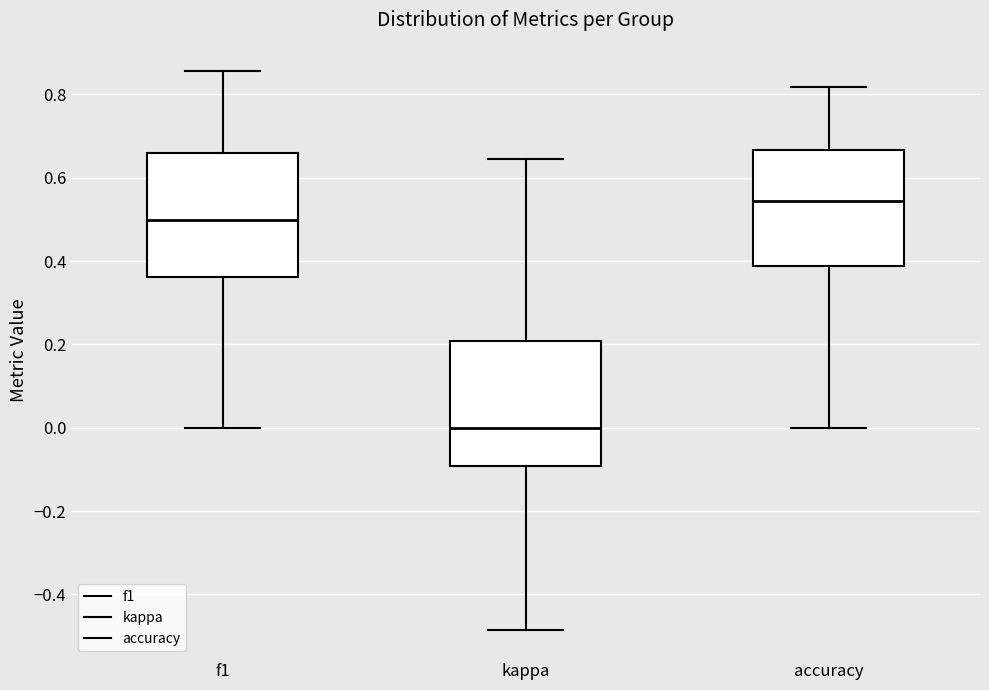

Reading left to right, transcribe this box plot: for each box, give where its median line is, the range the box spans, and where its two whiskers end, as read against the y-axis. The values are not printed on the chart, so give them approximately, as read against the axis.

f1: median 0.50, box 0.36 to 0.66, whiskers 0.00 to 0.86
kappa: median 0.00, box -0.10 to 0.20, whiskers -0.48 to 0.64
accuracy: median 0.54, box 0.38 to 0.66, whiskers 0.00 to 0.82